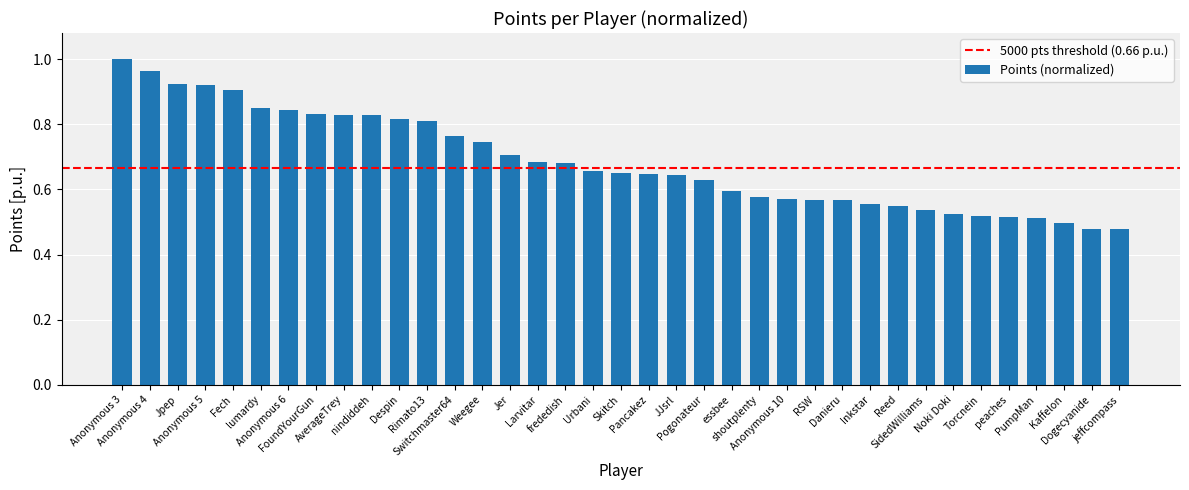

Which has a higher value, Larvitar or Switchmaster64?

Switchmaster64